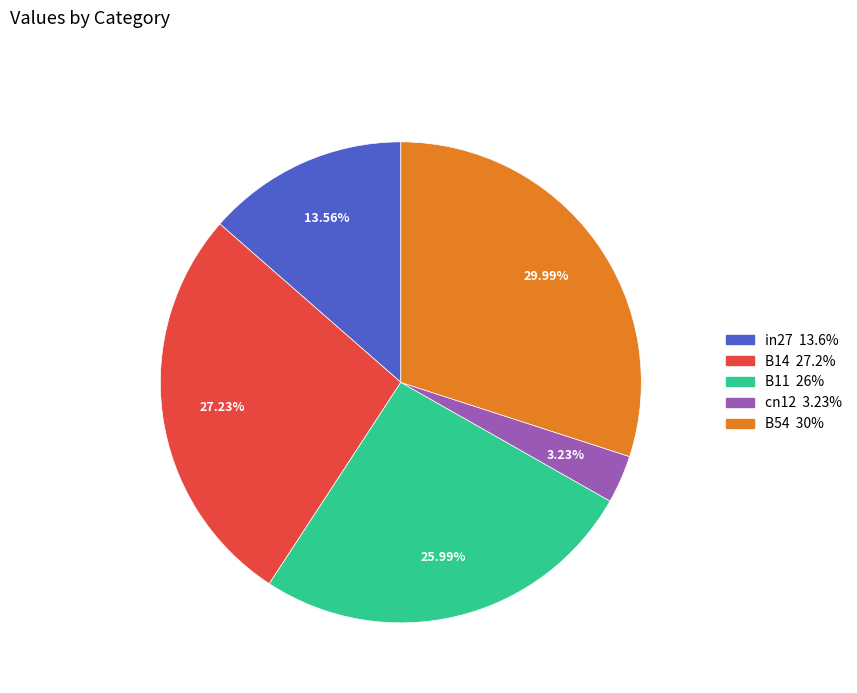

To the nearest percent, what is the difference between the B14 and B54 slice percentages?

3%